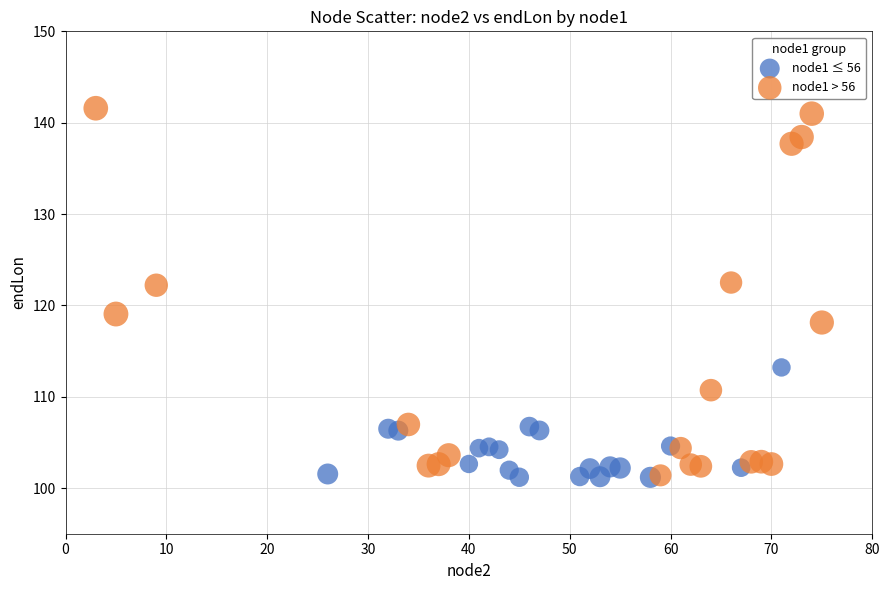

Which series reaches the maximum Y coordinate?

node1 > 56